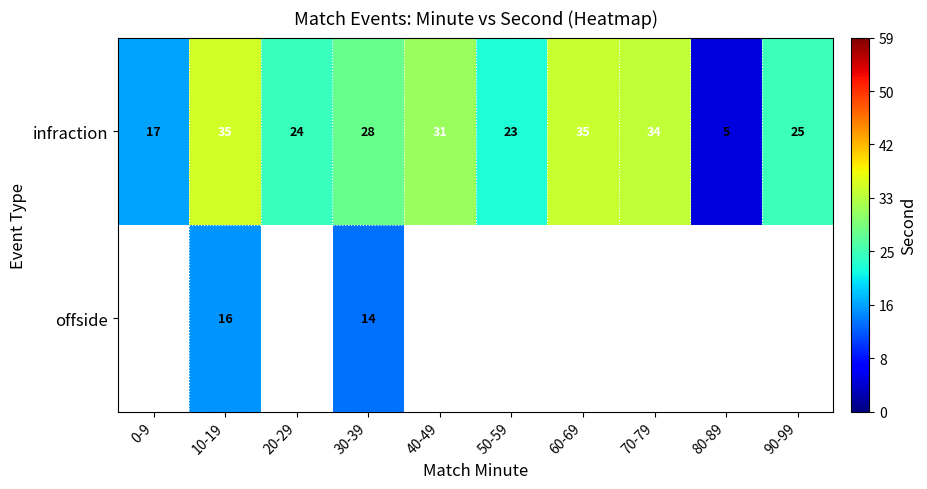

At which category is the sum across all series the highest?

10-19